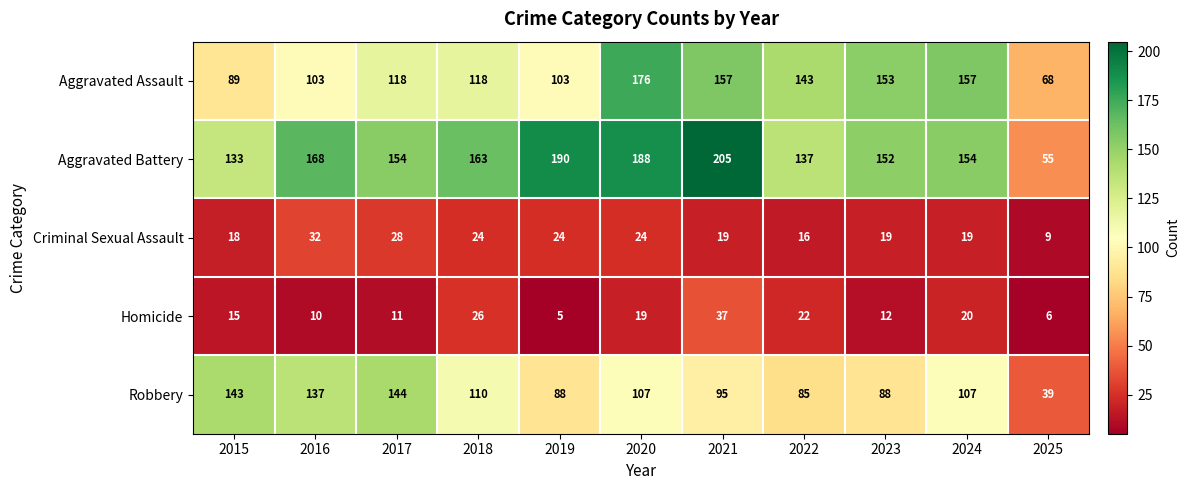

What is the maximum value shown in the chart?

205